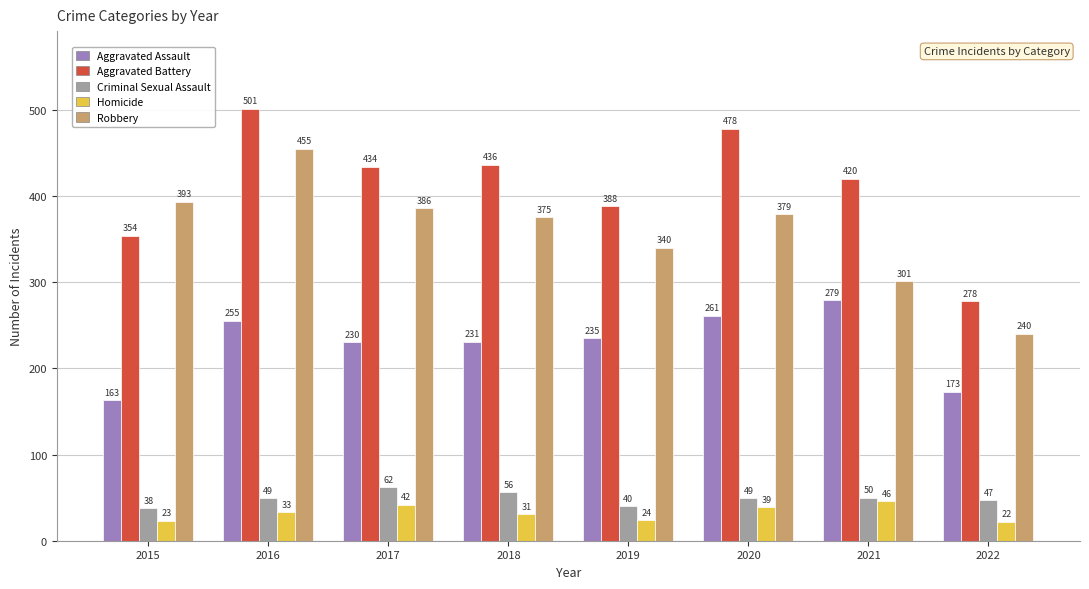

What is the value of the Criminal Sexual Assault bar at the 8th from the left?

47